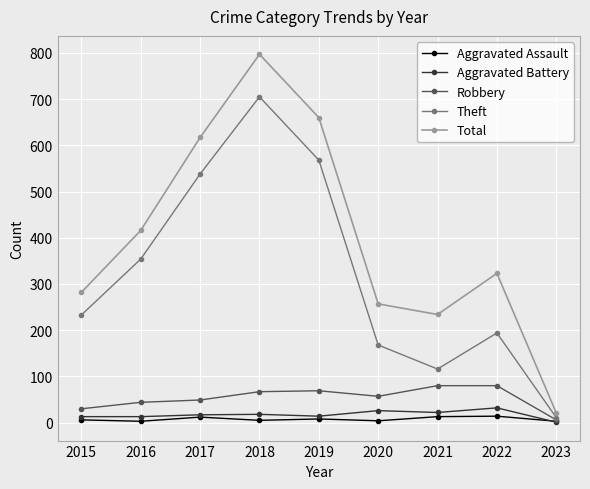

At which category does the chart reach its peak across all series?

2018